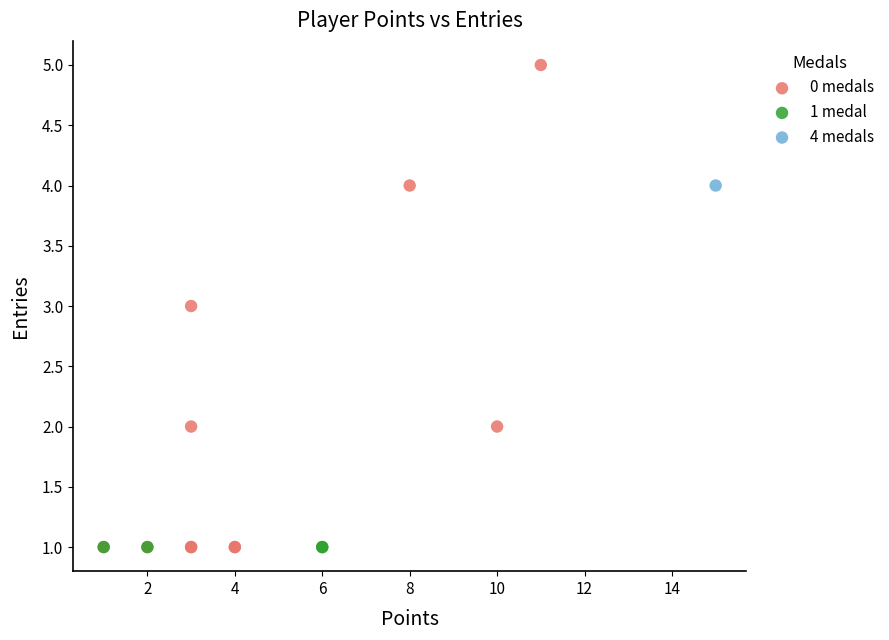

What are all the series names shown in the legend?

0 medals, 1 medal, 4 medals